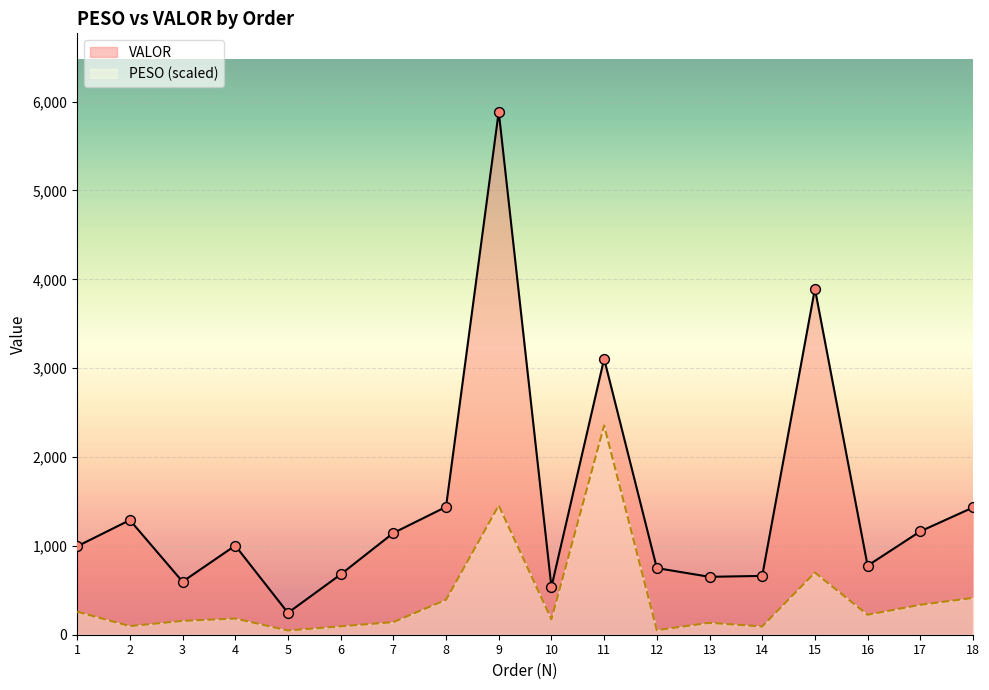

Is the value of PESO (scaled) at 10 greater than the value of VALOR at 3?

No